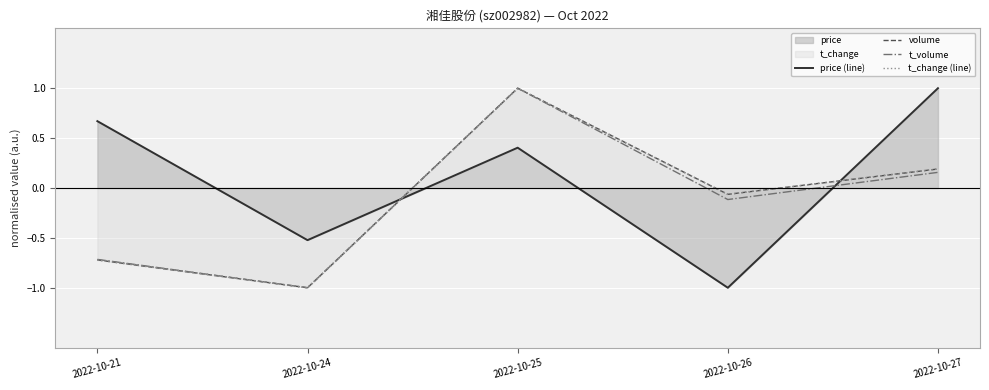

What is the difference between the maximum and minimum values in the volume series?

2.0